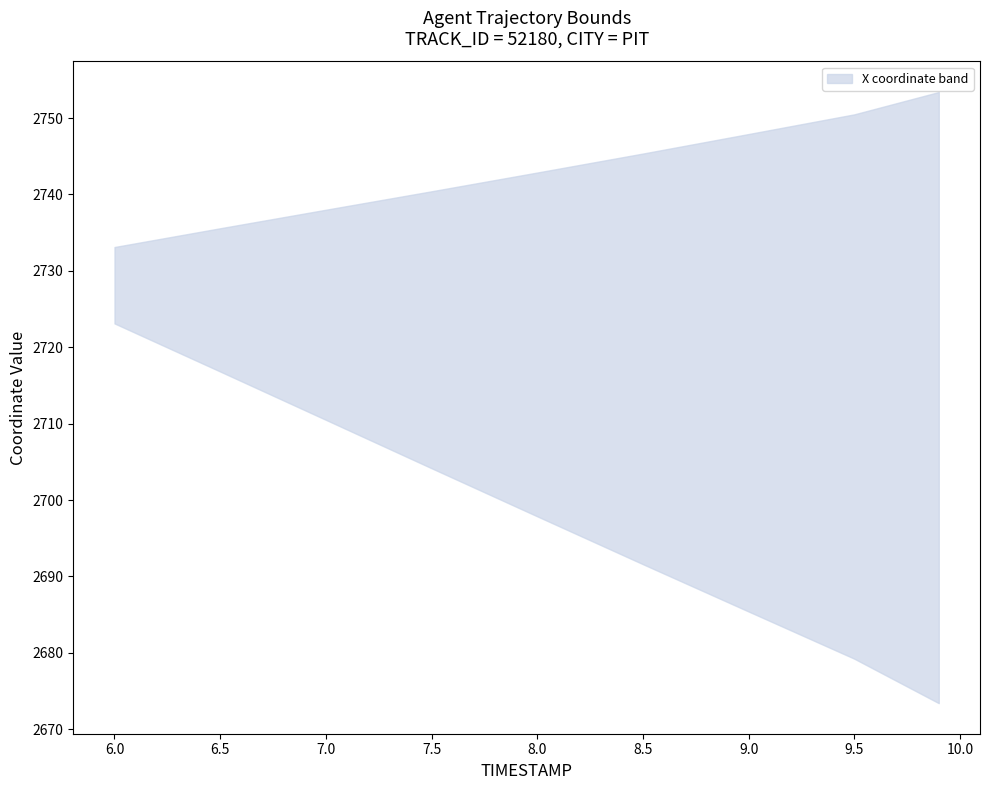

What is the sum of the X values at 8.0 and 6.5?

5446.6